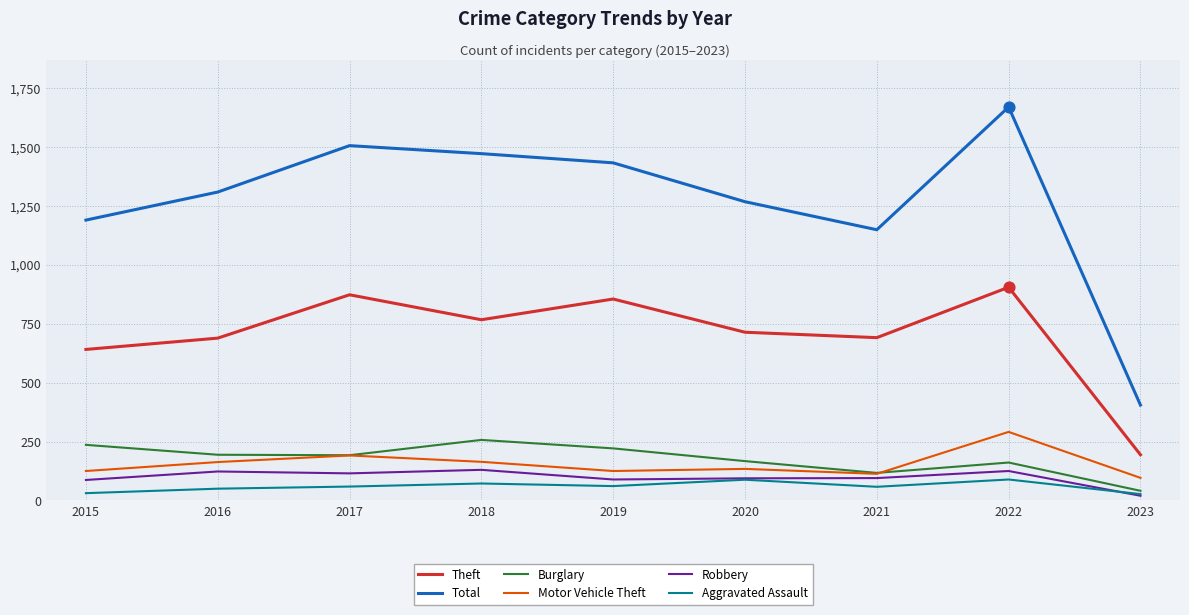

Which series has the largest total across all categories?

Total